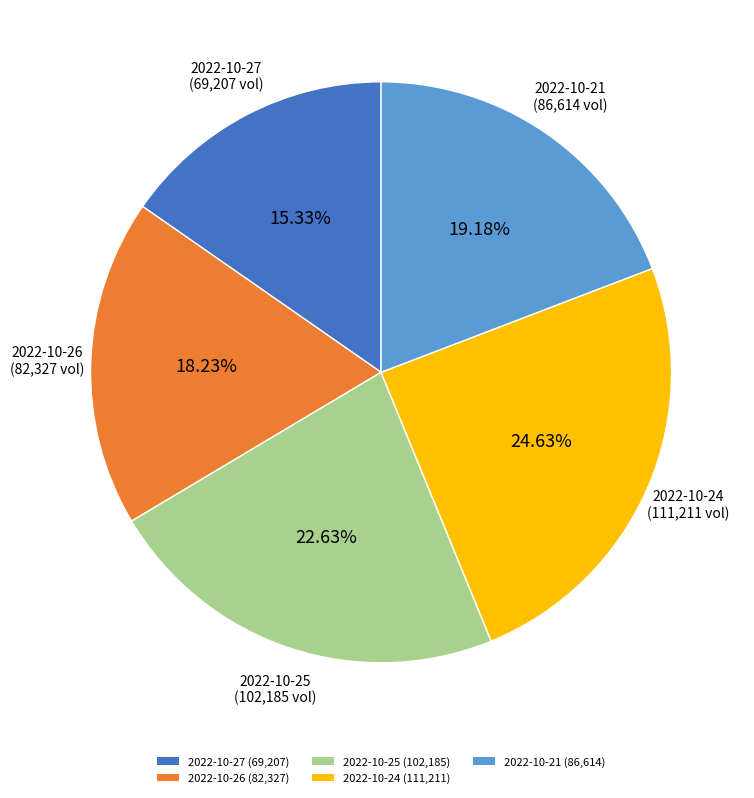

To the nearest percent, what portion does 2022-10-24 represent?

25%